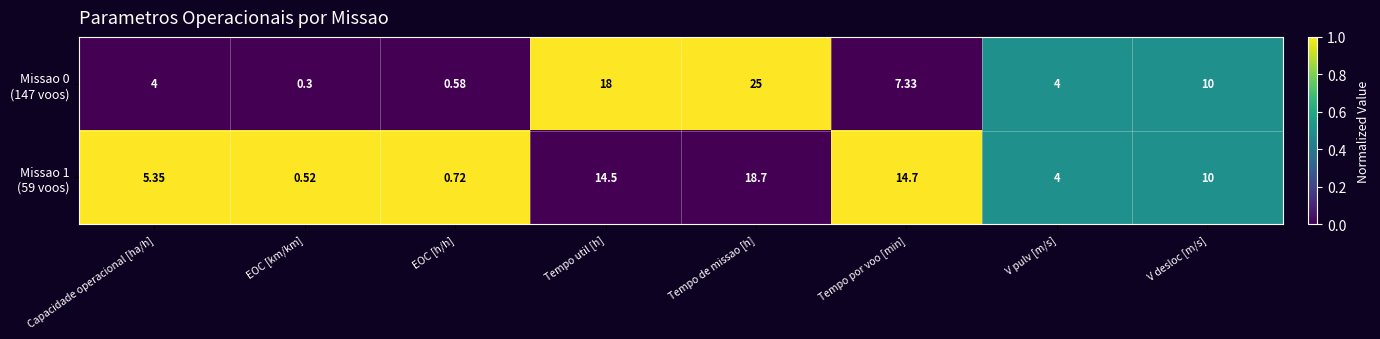

What is the total value across all series at Tempo util [h]?

32.5